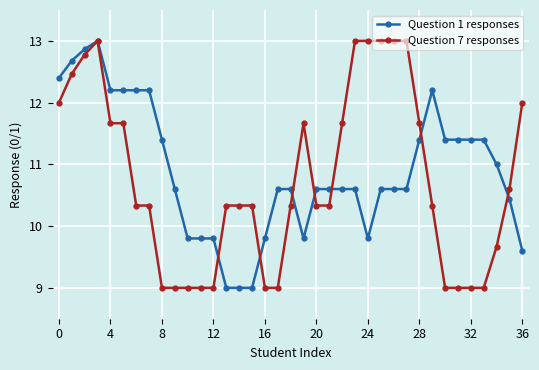

What is the maximum value for Question 7 responses?

13.0